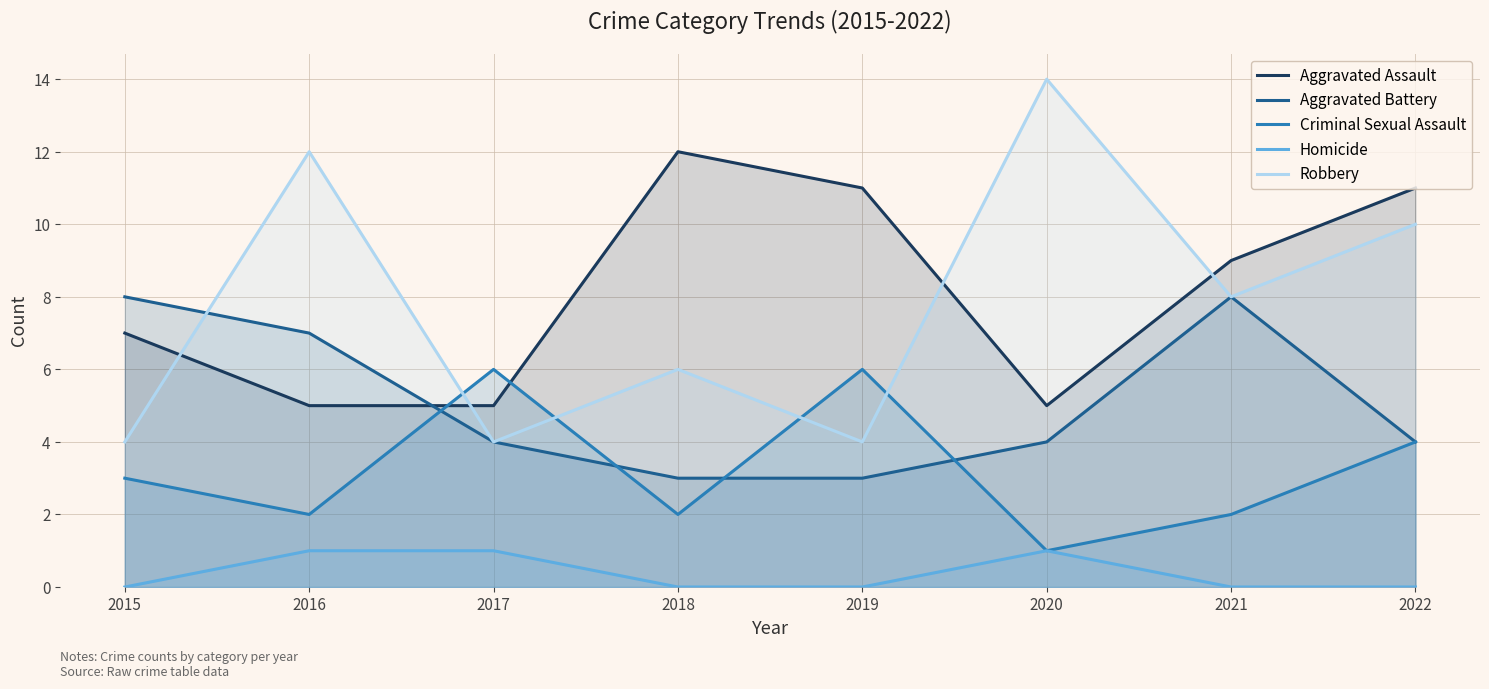

True or false: Robbery has a value of 3 at 2021.

False